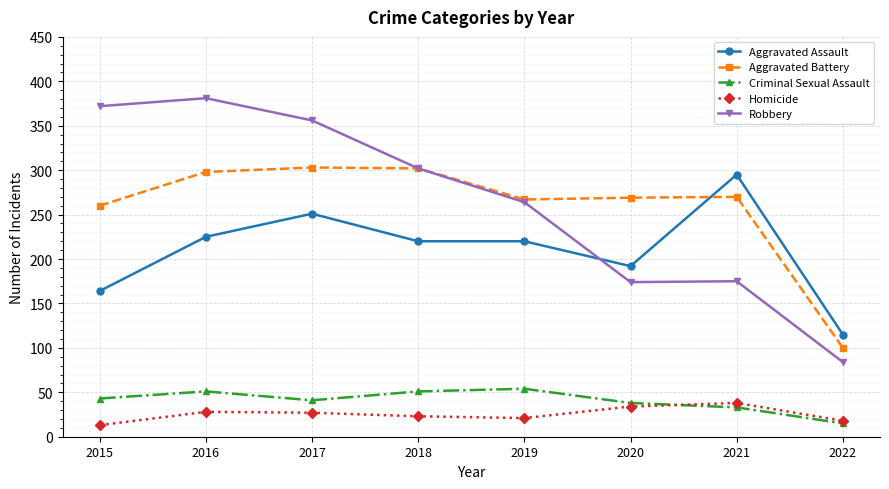

At which category does Criminal Sexual Assault reach its first local valley?

2017